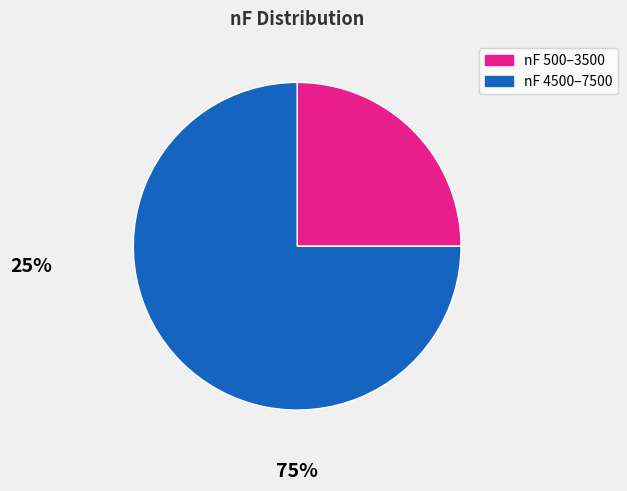

Is there any slice that represents more than half of the pie?

Yes